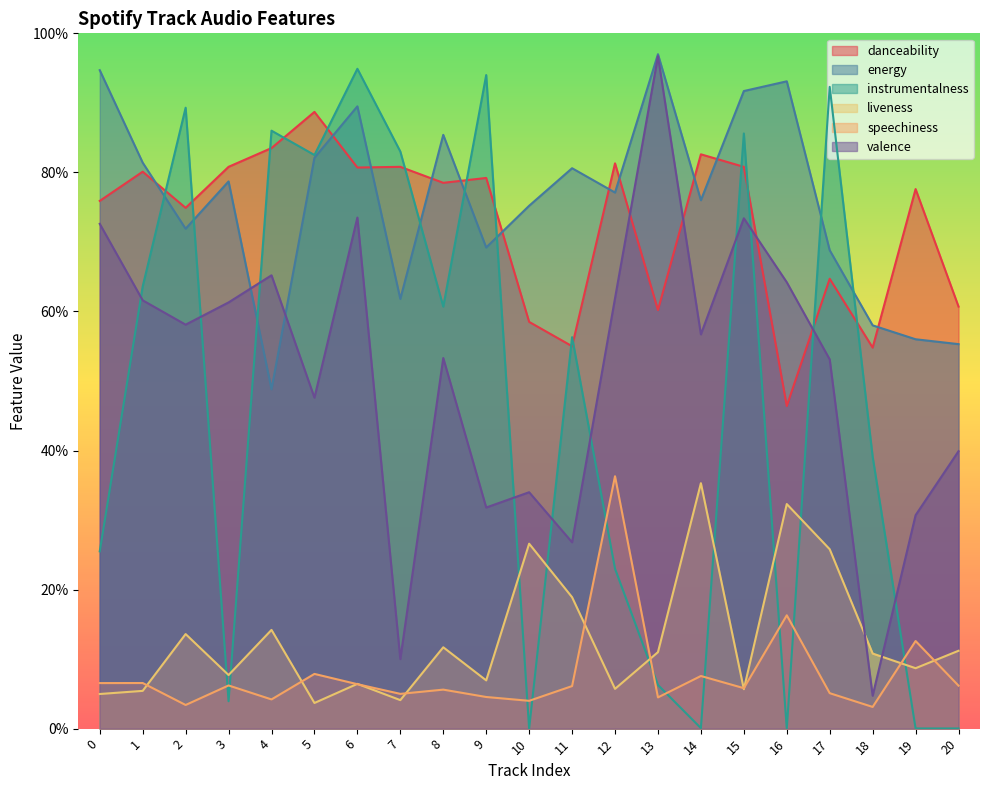

Which category has the highest value in the liveness series?

14